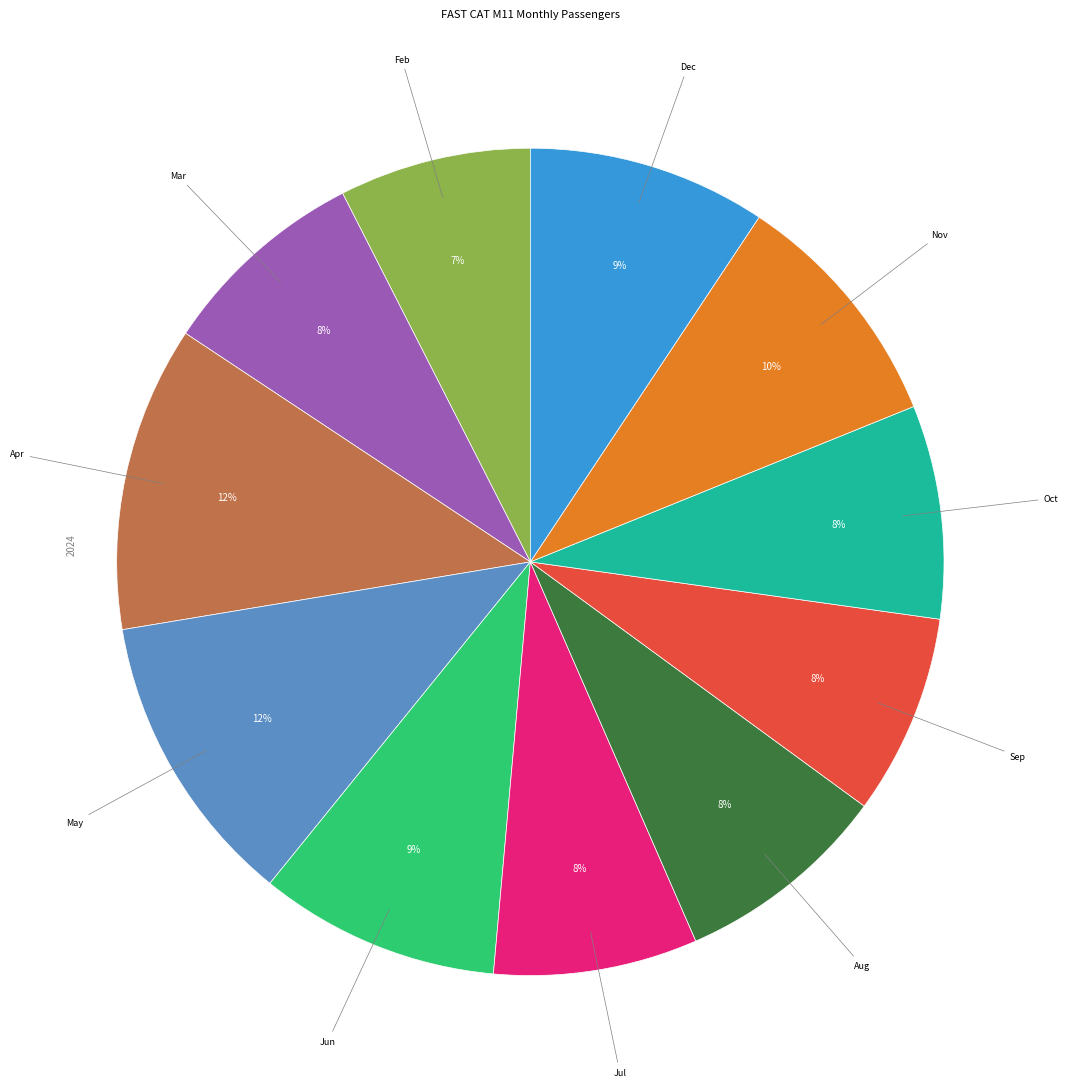

To the nearest percent, what is the average slice percentage?

9%